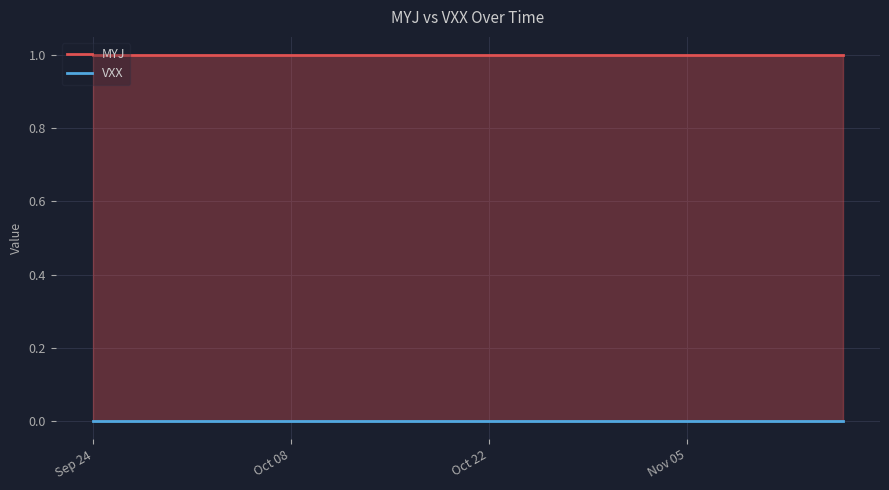

Which series has the largest total across all categories?

MYJ